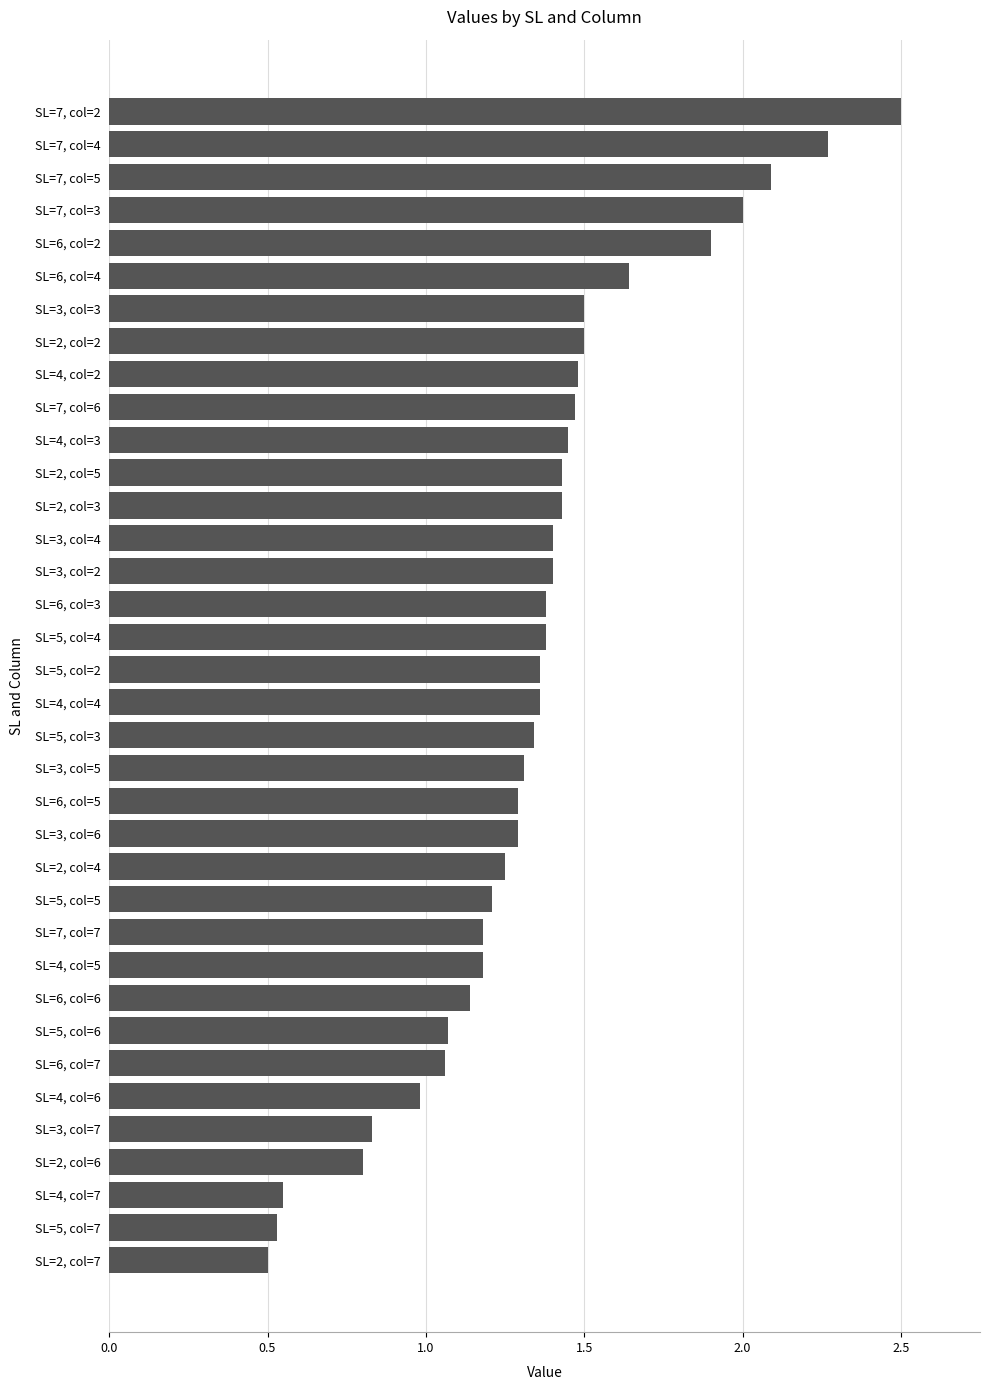

Is it true that the value at SL=6, col=4 is 2.8?

False